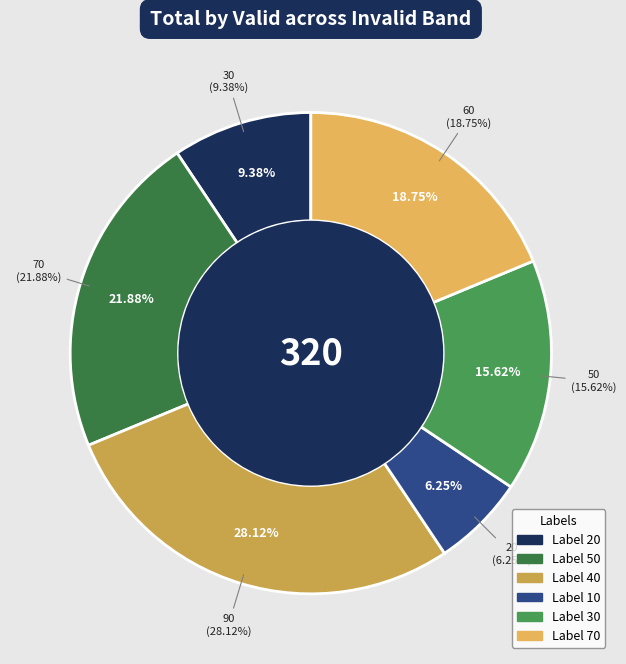

Do 30 and 70 together represent more than half of the pie?

No